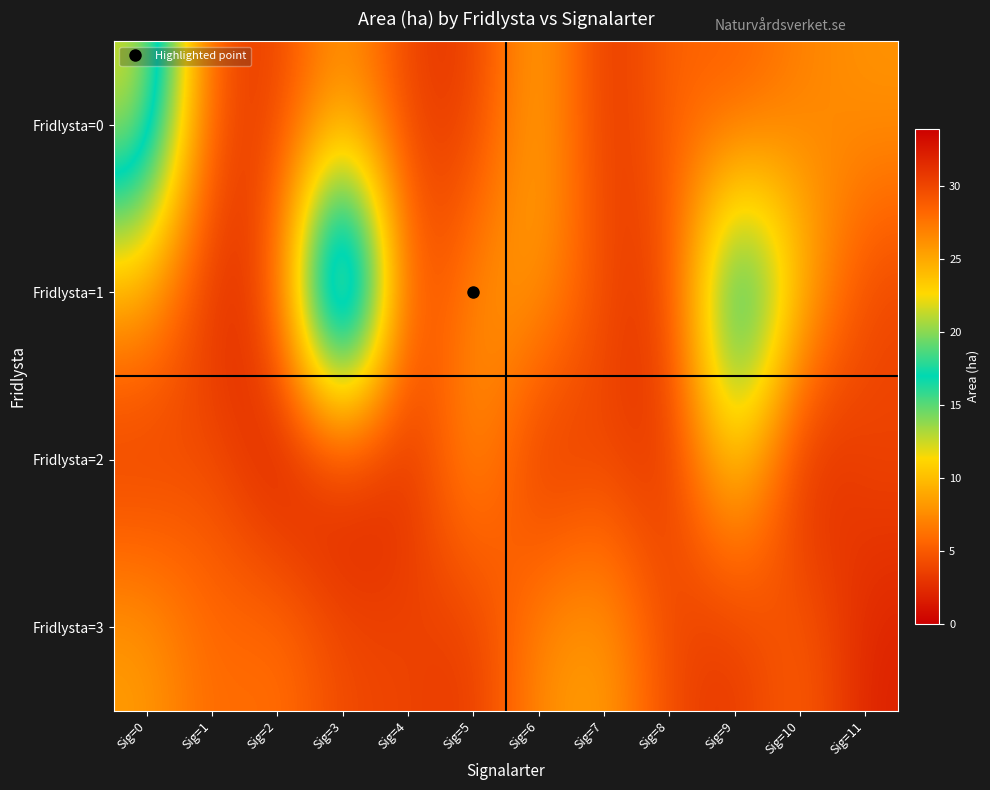

Reading right to left, extract all data points from this chart.

Fridlysta=0: Sig=11=8.0	Sig=10=7.0	Sig=9=4.8	Sig=8=5.8	Sig=7=2.4	Sig=6=9.8	Sig=5=3.0	Sig=4=3.4	Sig=3=8.4	Sig=2=3.4	Sig=1=3.9	Sig=0=22.3
Fridlysta=1: Sig=11=3.4	Sig=10=10.5	Sig=9=22.2	Sig=8=2.8	Sig=7=3.9	Sig=6=8.9	Sig=5=7.8	Sig=4=2.9	Sig=3=33.9	Sig=2=4.4	Sig=1=1.8	Sig=0=8.7
Fridlysta=2: Sig=11=4.1	Sig=10=0.9	Sig=9=12.1	Sig=8=2.3	Sig=7=3.9	Sig=6=1.8	Sig=5=8.9	Sig=4=2.2	Sig=3=1.1	Sig=2=0.8	Sig=1=4.7	Sig=0=2.7
Fridlysta=3: Sig=11=1.8	Sig=10=5.8	Sig=9=2.8	Sig=8=3.9	Sig=7=8.9	Sig=6=7.8	Sig=5=2.9	Sig=4=3.9	Sig=3=4.0	Sig=2=6.5	Sig=1=5.6	Sig=0=8.5